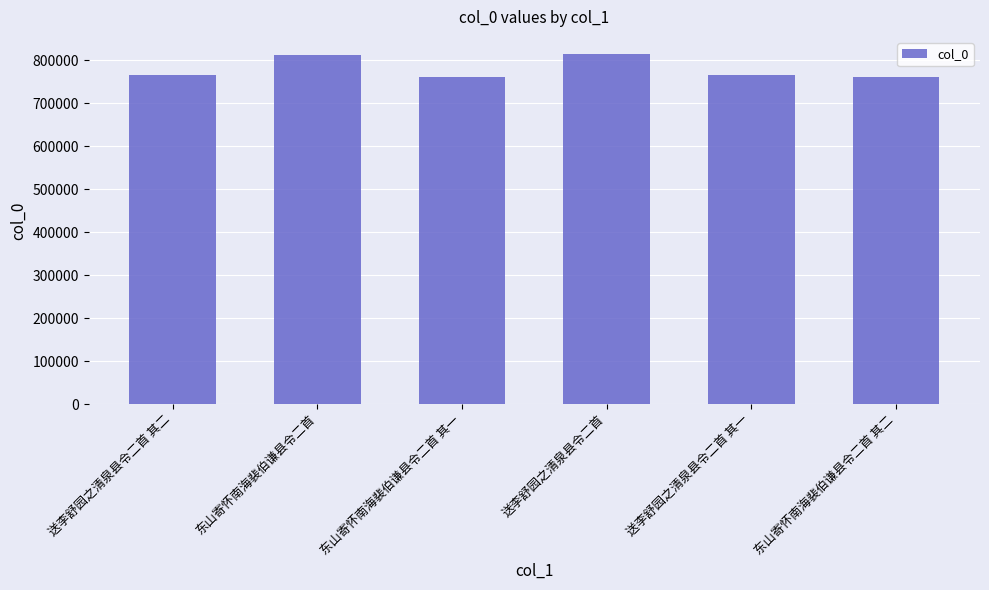

What value does the data have at 东山寄怀南海裴伯谦县令二首?

811237